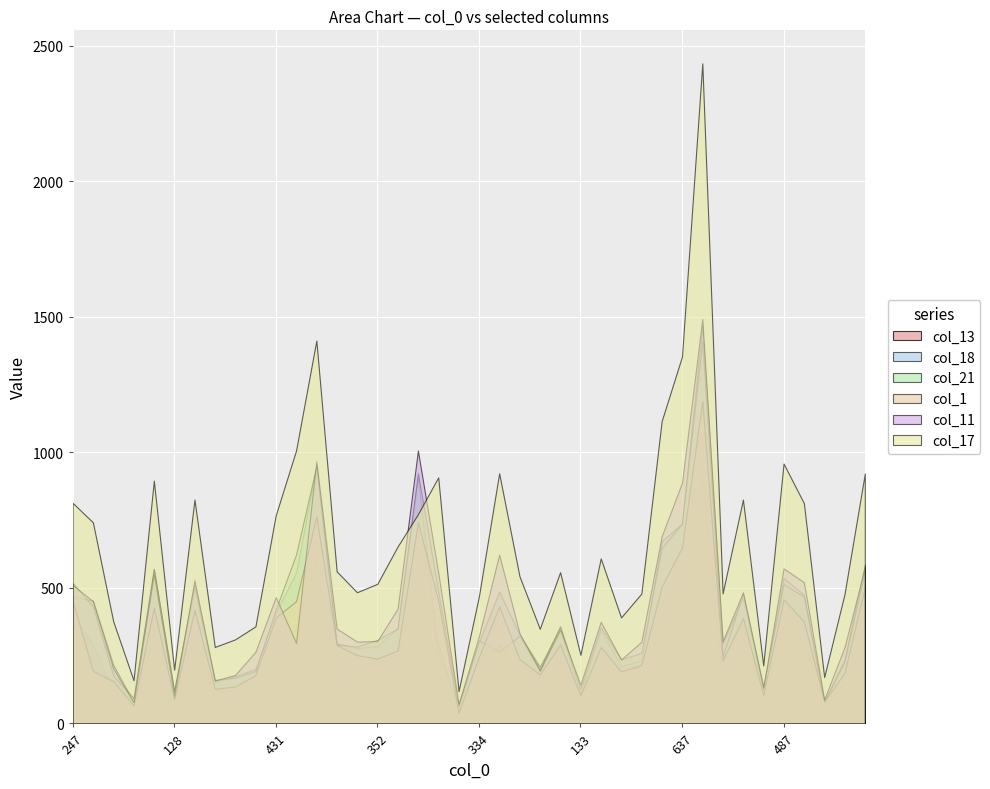

Which series changed the most between 453 and 265?

col_17